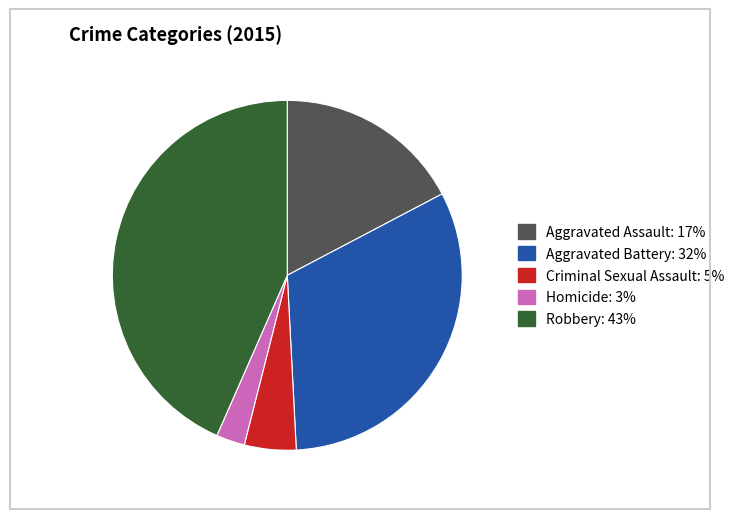

What is the ratio of the value at Criminal Sexual Assault to the value at Aggravated Assault?

0.3